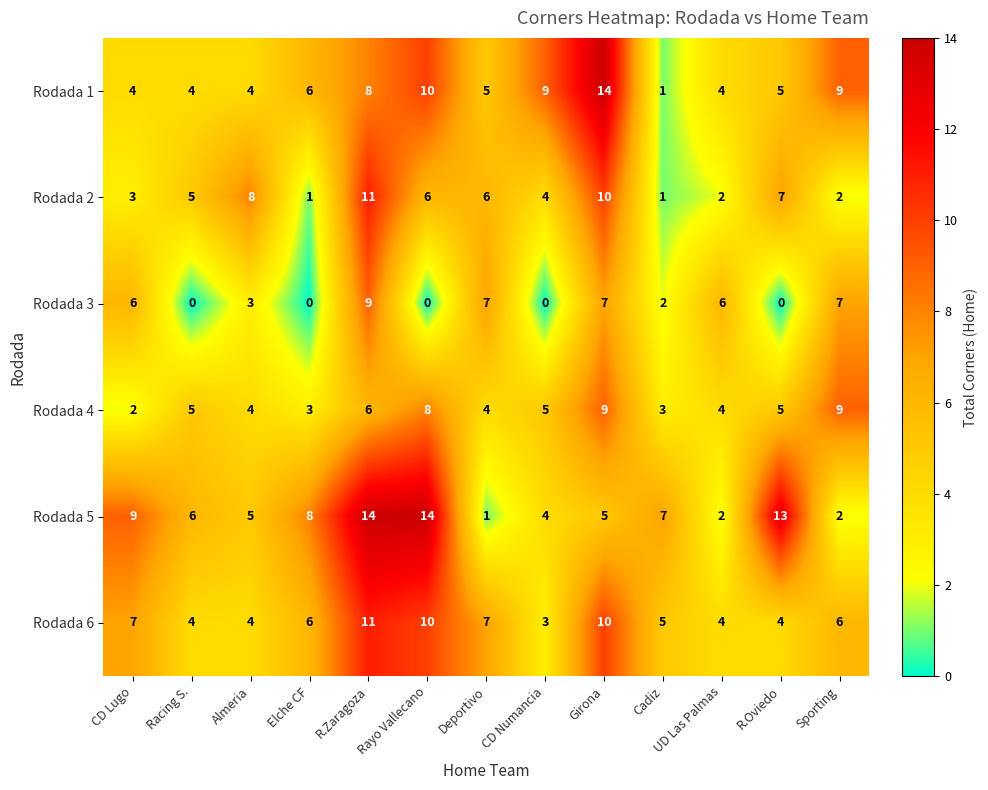

Which series changed the most between CD Lugo and Deportivo?

Rodada 5